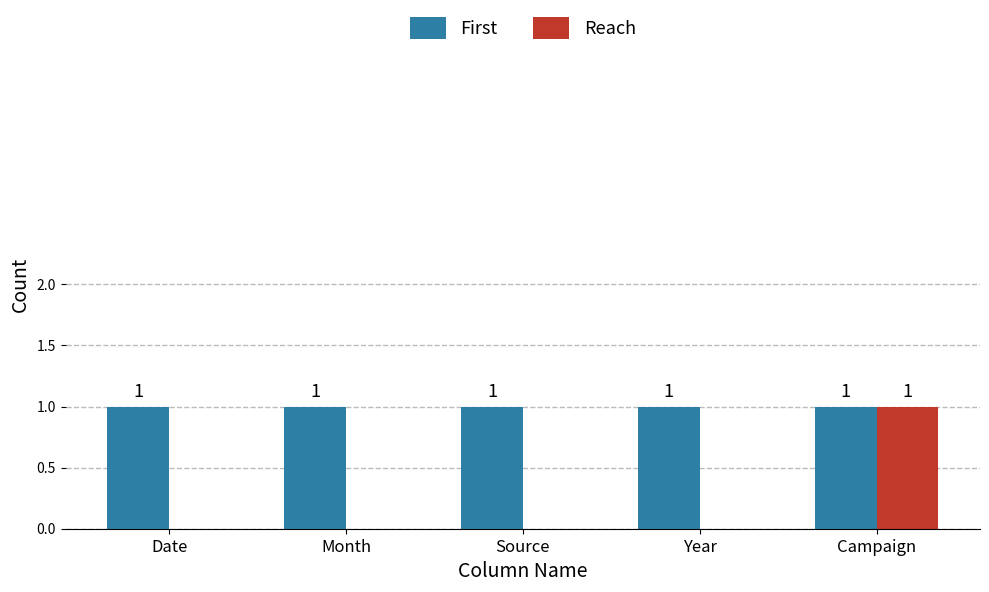

Between Month and Campaign, which series saw the biggest shift?

Reach